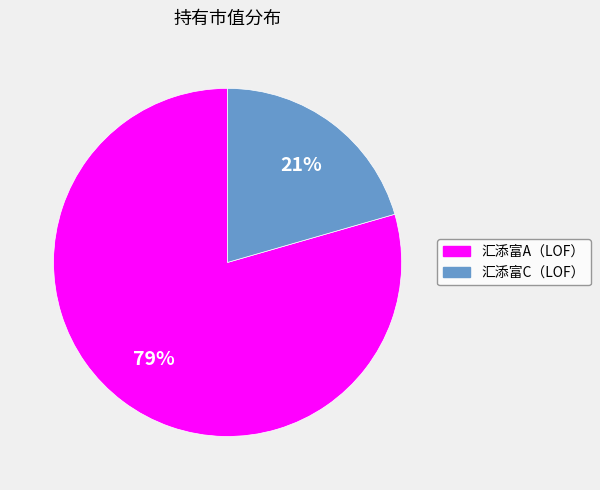

Rank the categories by value from highest to lowest.

汇添富A（LOF）, 汇添富C（LOF）